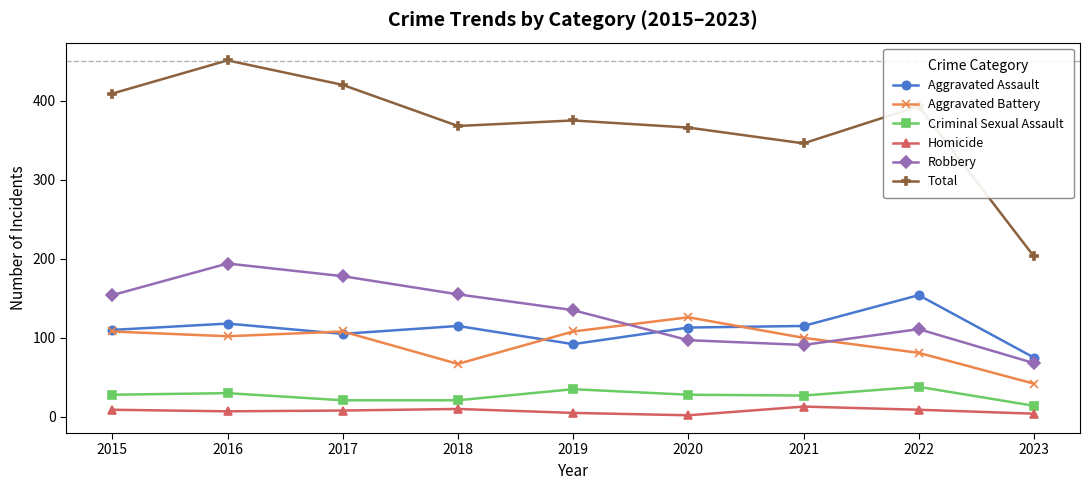

What is the lowest value of the Robbery series?

68